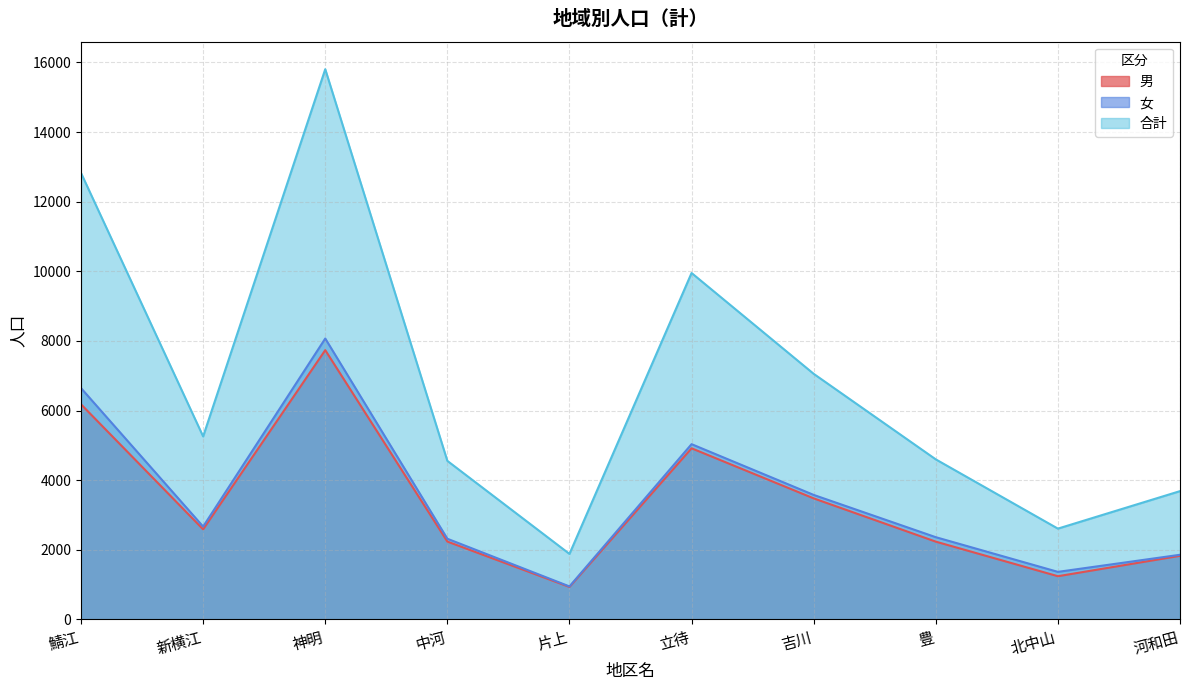

What position from the left is 北中山?

9